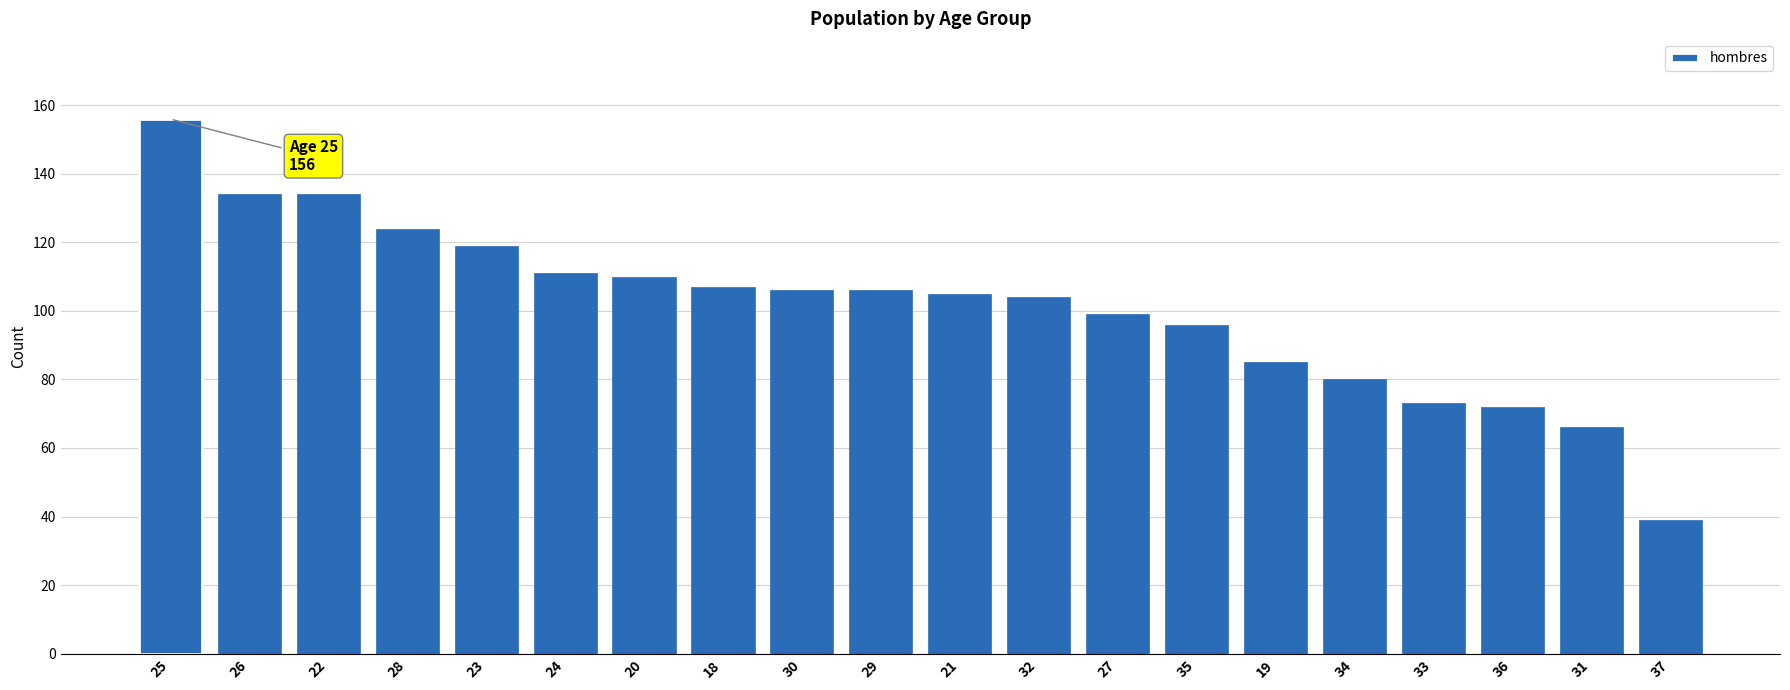

What is the average value?

101